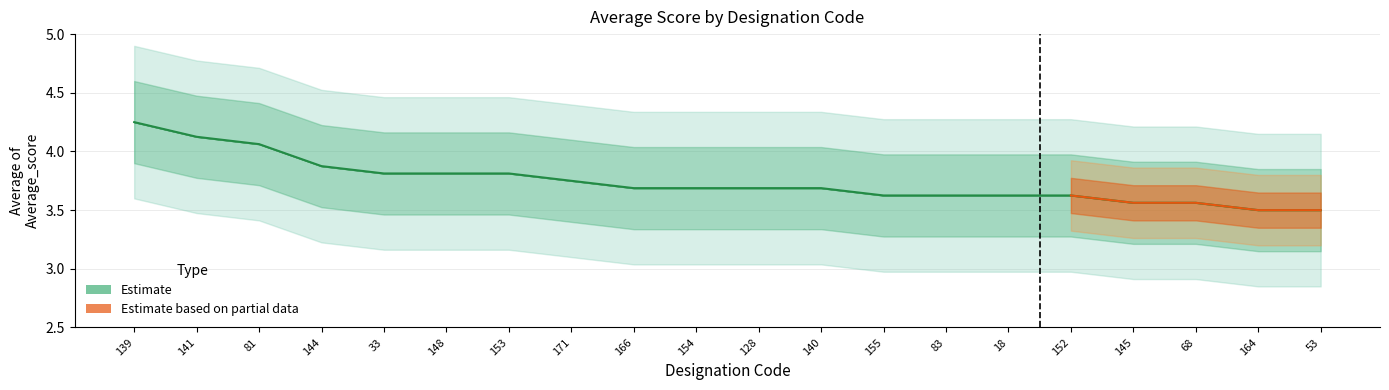

What is the label of the 3rd point from the right?

68